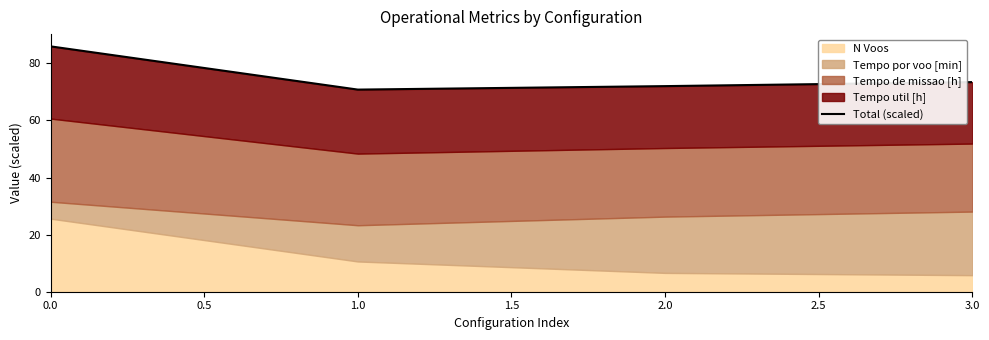

Reading right to left, transcribe all the data shown in this chart.

73.4	72.0	70.8	86.0